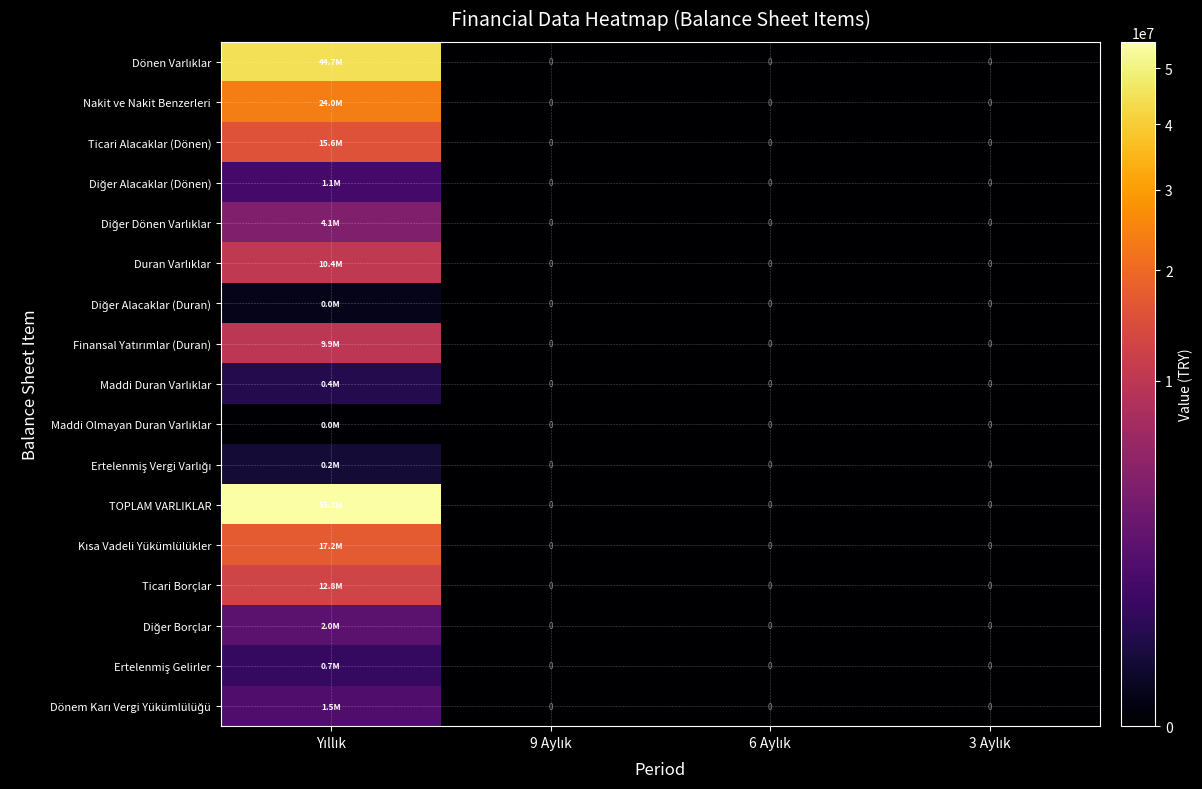

What is the average value of the Diğer Alacaklar (Dönen) series?

273510